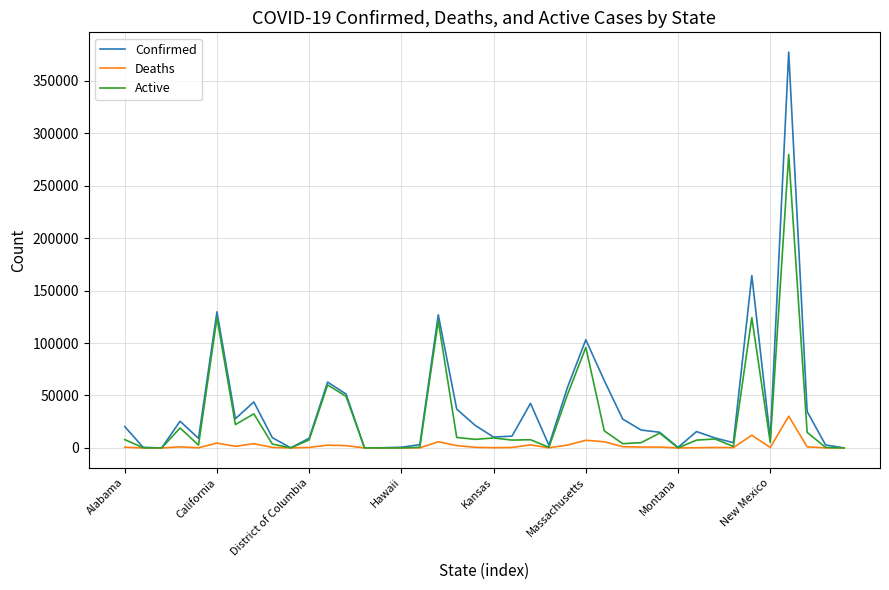

What is the highest value of the Deaths series?

30280